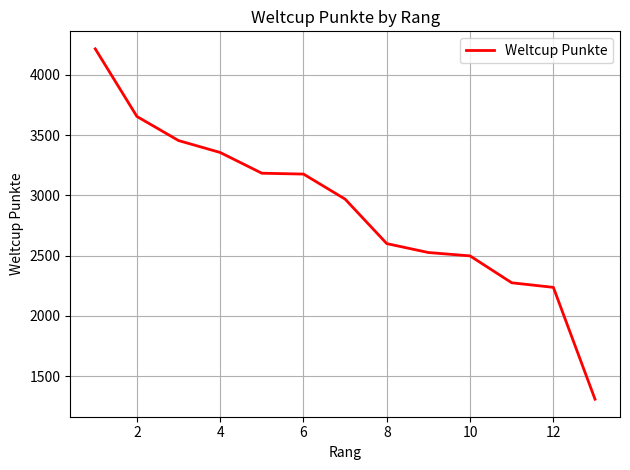

What is the greatest value displayed?

4215